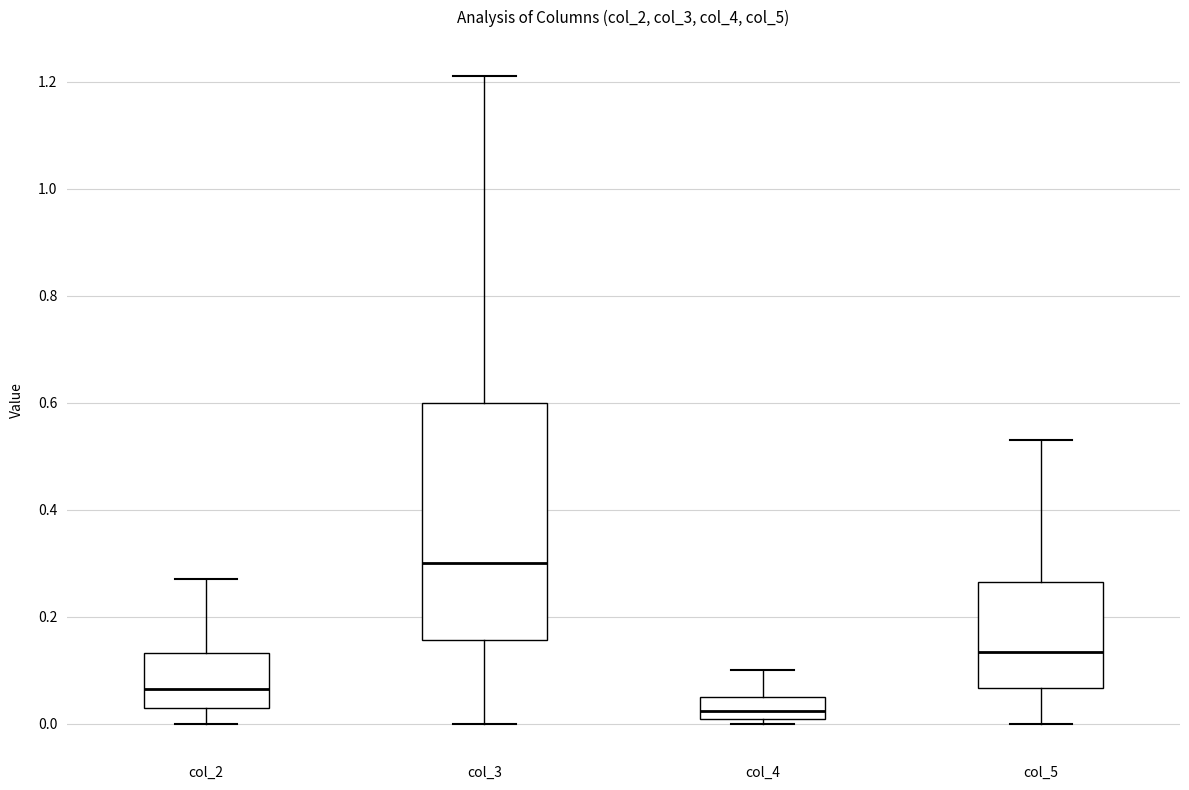

Which box has the highest median line?

col_3